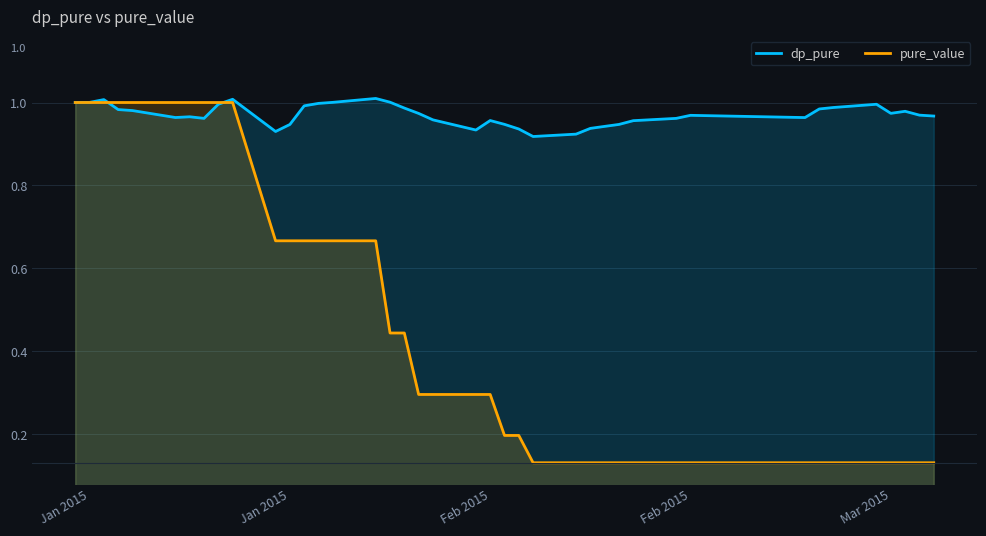

How many times do pure_value and dp_pure cross each other?

2